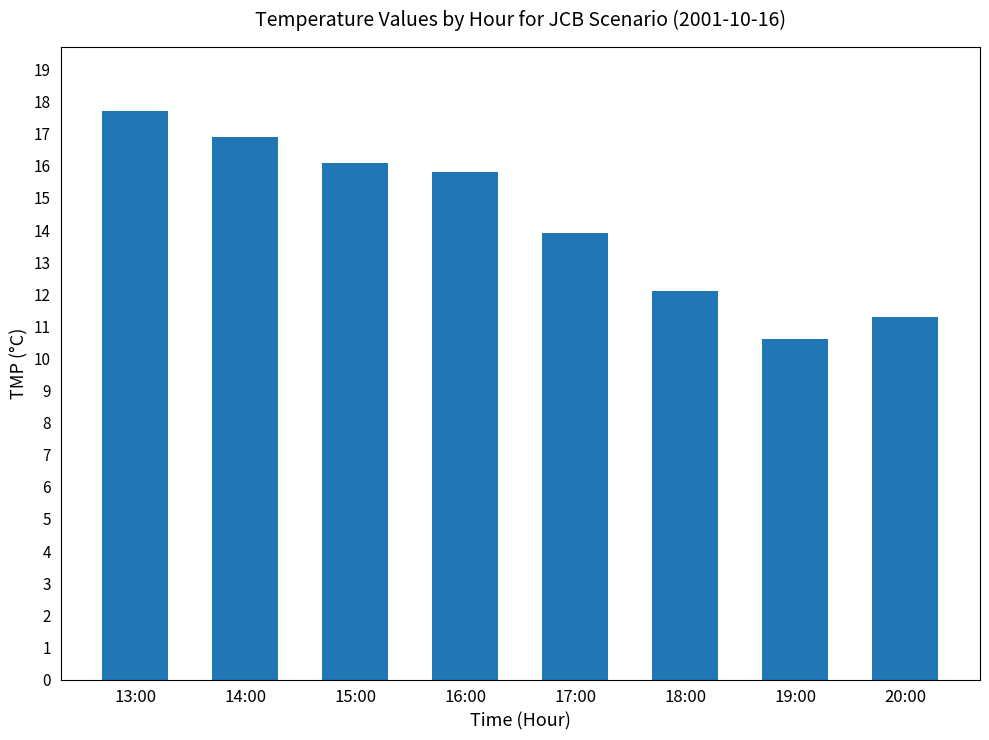

What position from the left is 19:00?

7